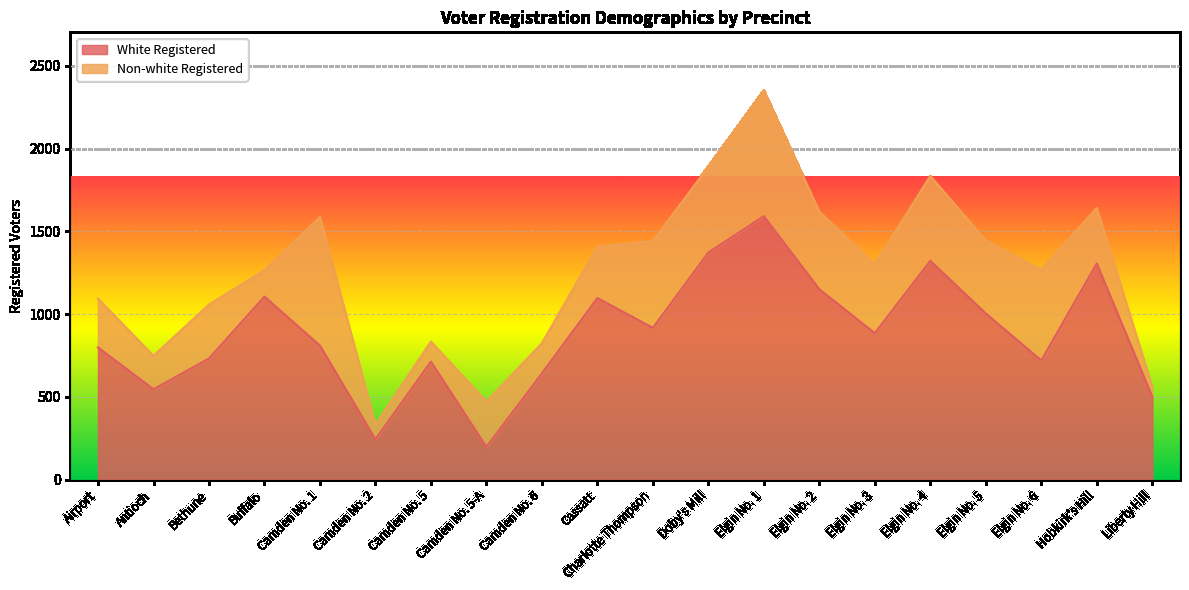

Where is the data nearest to the value 895?

Elgin No. 3